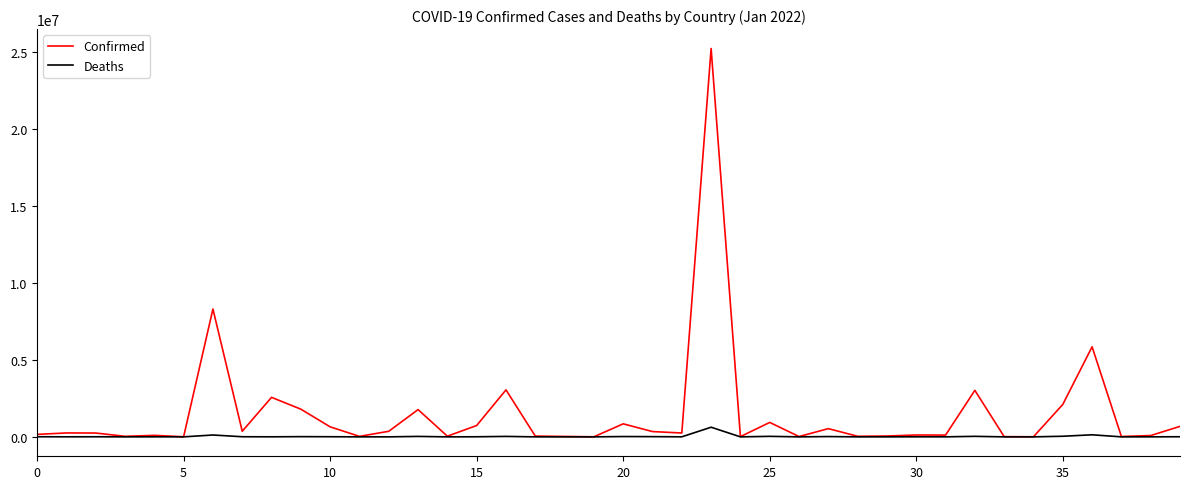

Rank the series by their average value, from highest to lowest.

Confirmed, Deaths